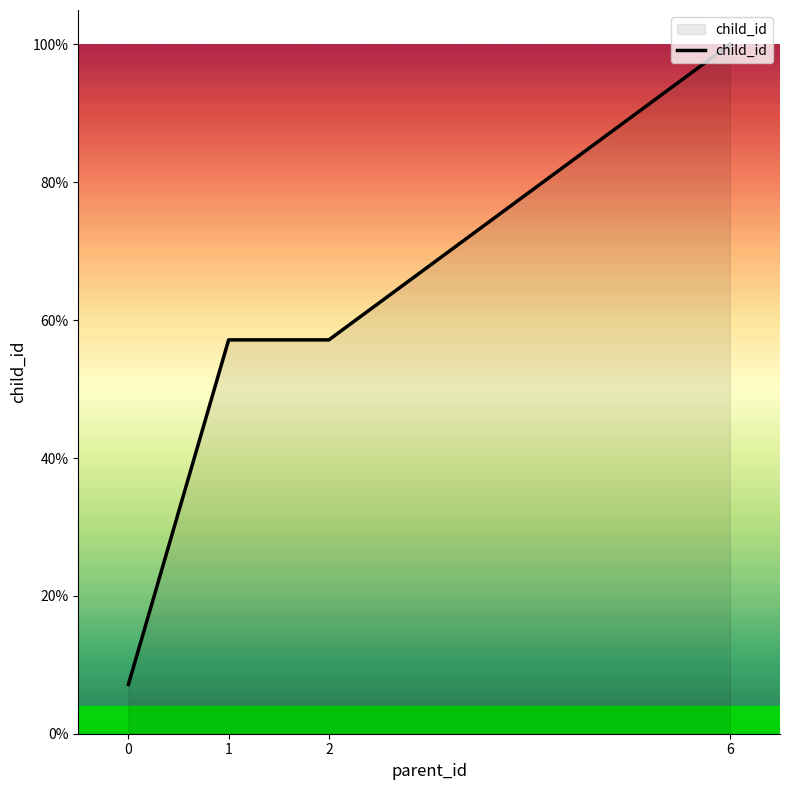

Which has a higher value, 6 or 0?

6